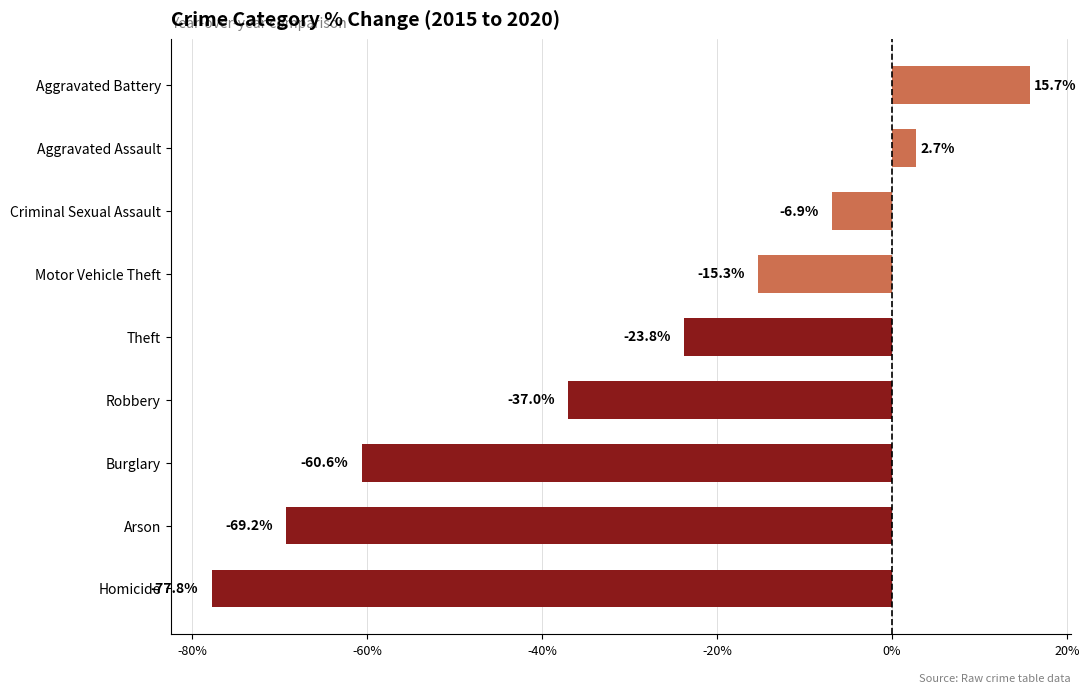

What is the change in value from Robbery to Aggravated Assault?

+39.7